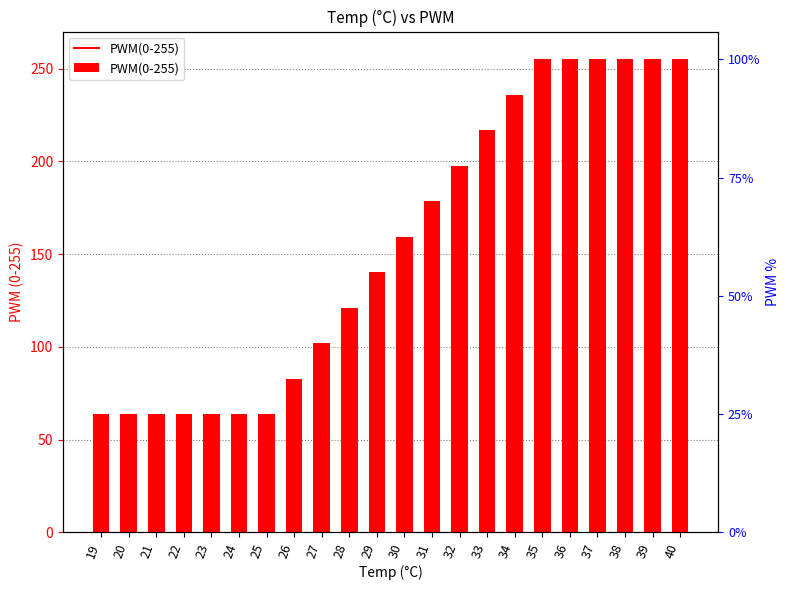

Rank the categories by value from highest to lowest.

35, 36, 37, 38, 39, 40, 34, 33, 32, 31, 30, 29, 28, 27, 26, 19, 20, 21, 22, 23, 24, 25